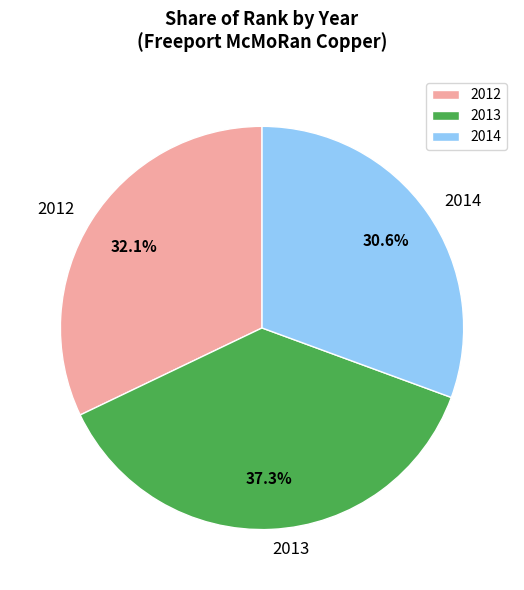

To the nearest percent, what percentage of the pie is 2012?

32%